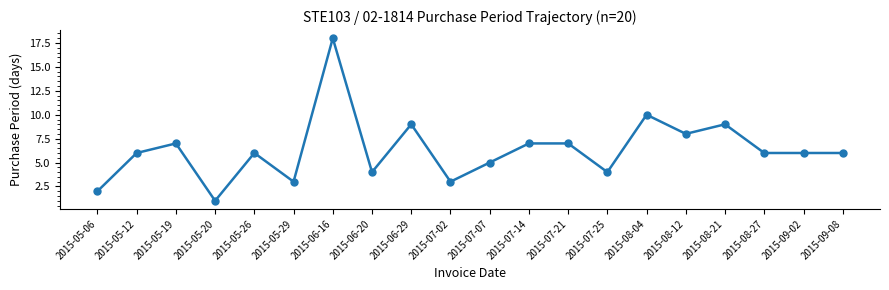

How many lines are shown in the chart?

1